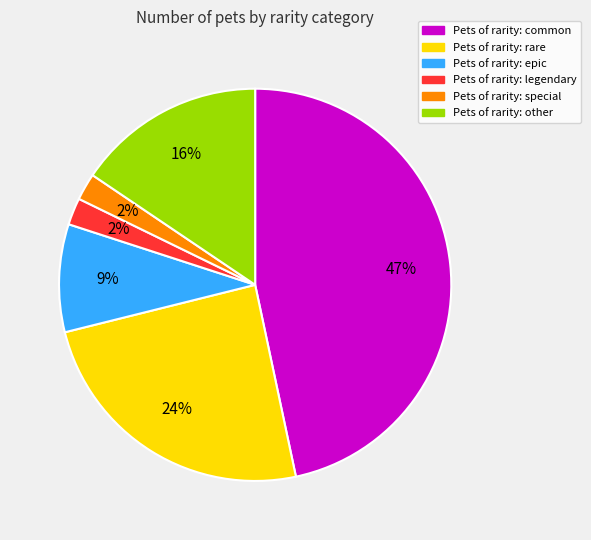

To the nearest percent, what is the average slice percentage?

17%